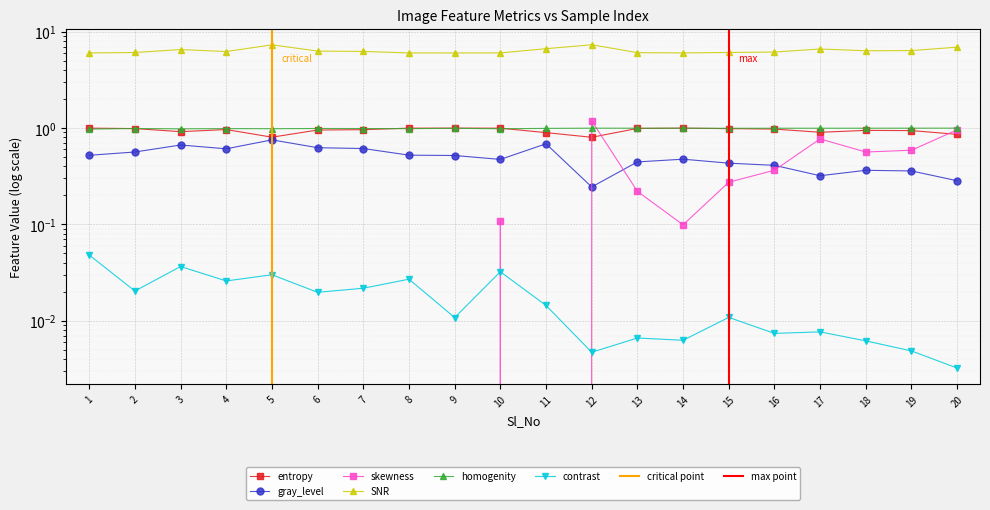

At which category does gray_level reach its first local peak?

3